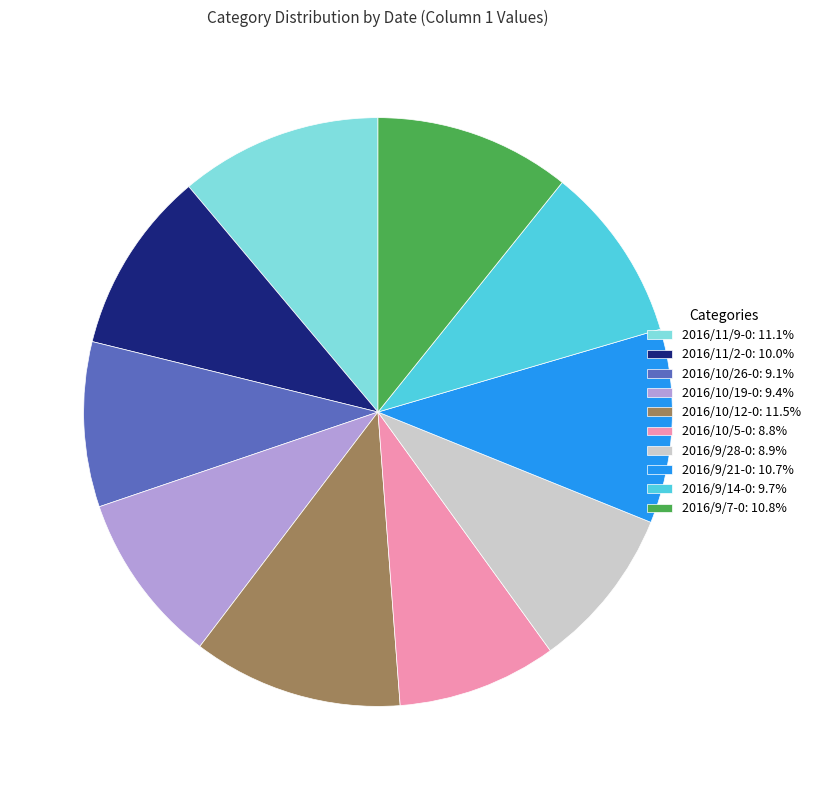

How many slices are in this pie chart?

10